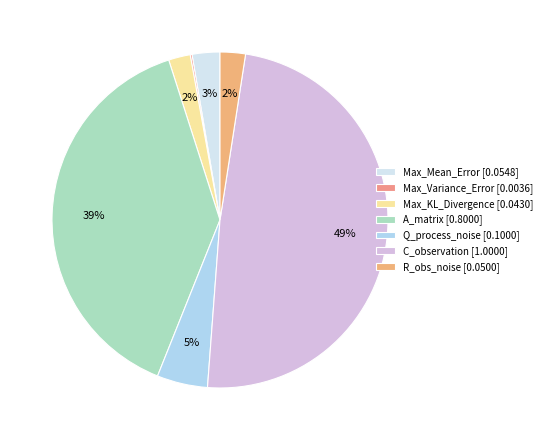

Is there a majority slice in this chart?

No